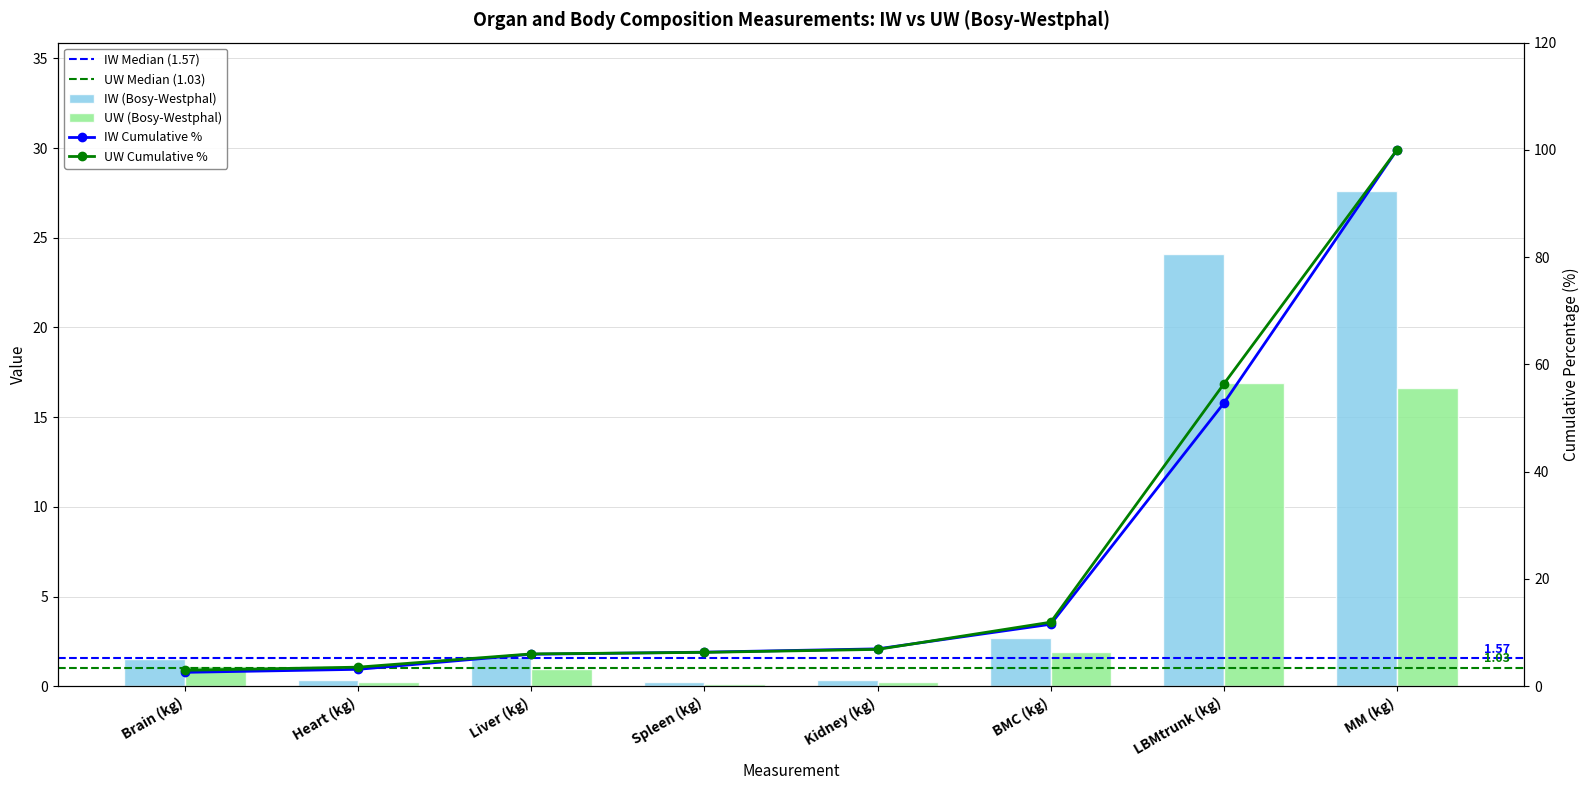

What is the difference between the UW (Bosy-Westphal) values at Liver (kg) and LBMtrunk (kg)?

16.0